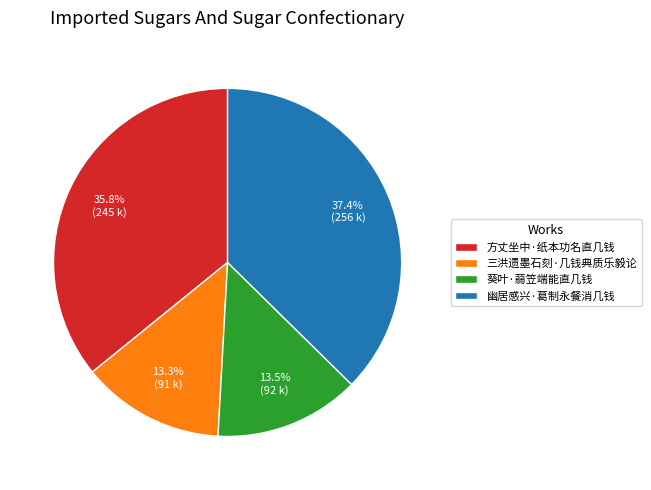

Is there any slice that represents more than half of the pie?

No